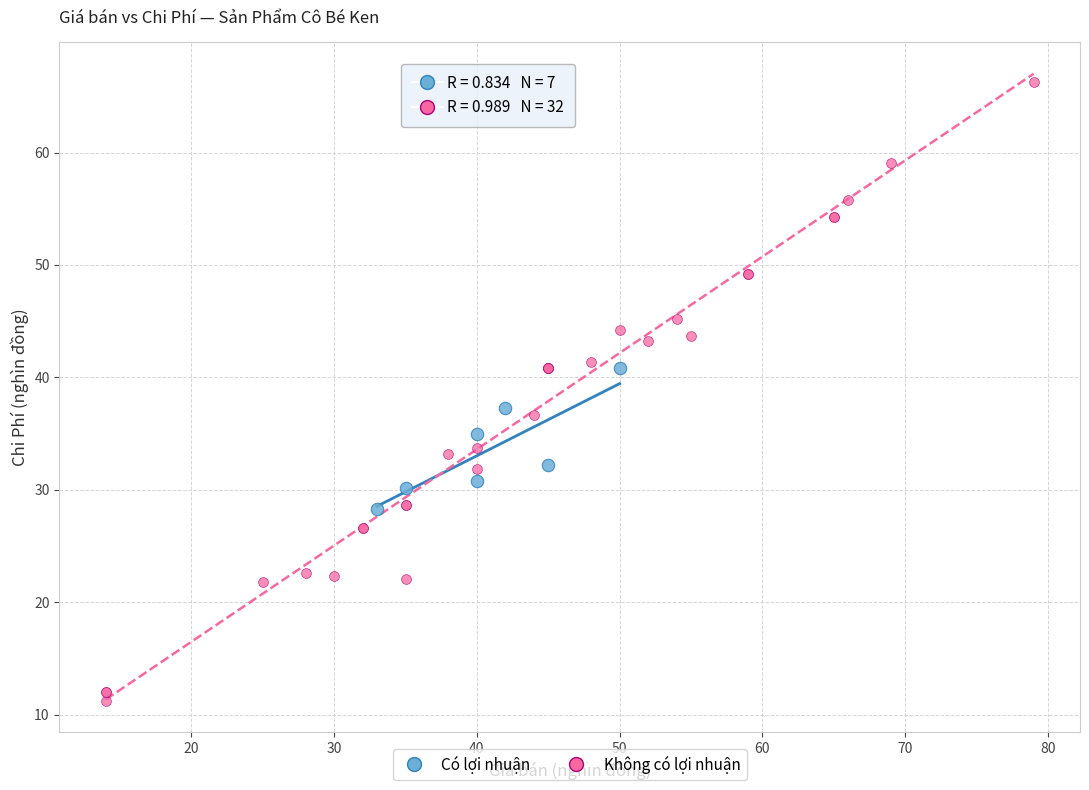

Which series reaches the maximum Y coordinate?

Không có lợi nhuận